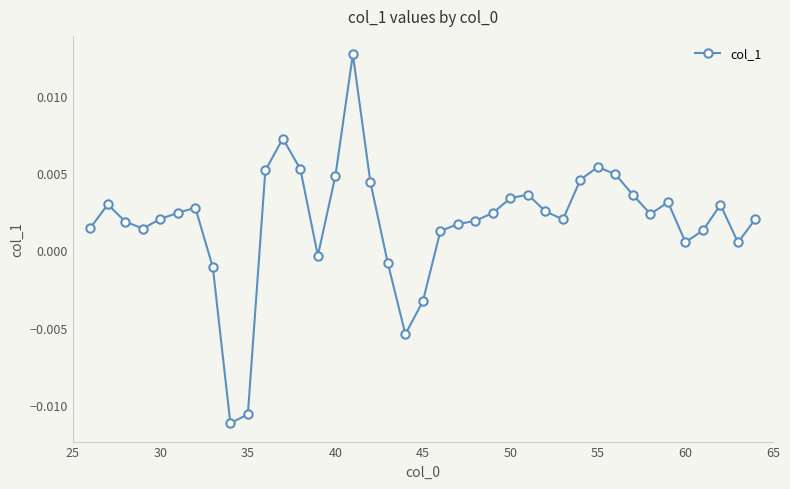

True or false: there are more than 2 points higher than both neighbors.

True